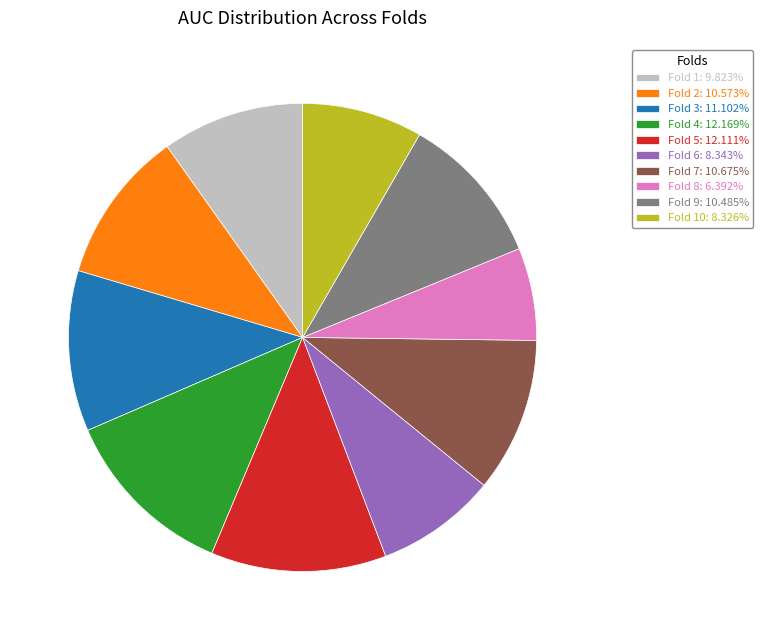

Is there a majority slice in this chart?

No